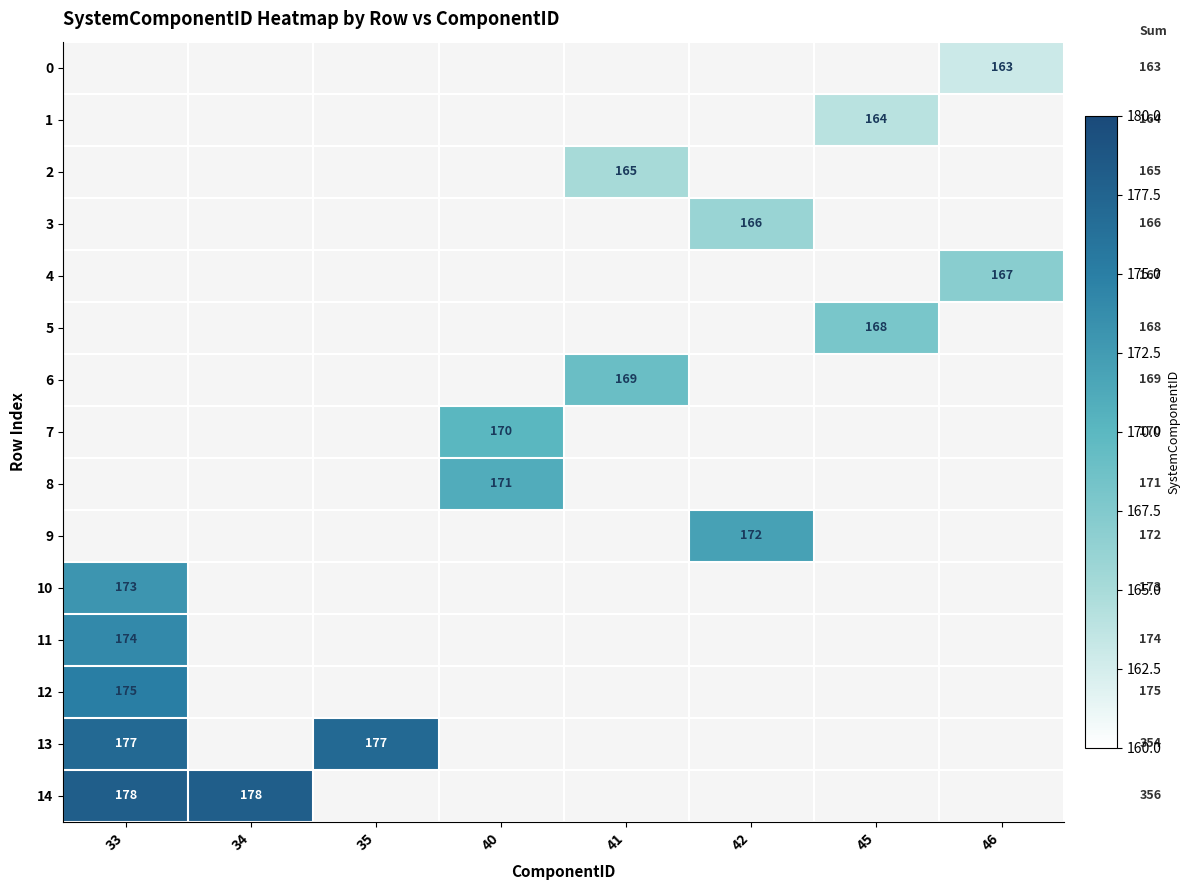

What is the difference between the maximum and second lowest values in the 4 series?

167